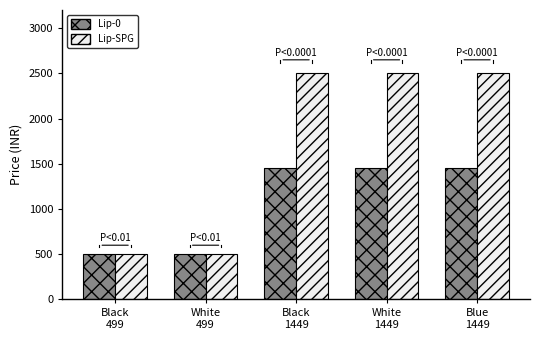

The Lip-0 series shows 2384 at Blue
1449. True or false?

False